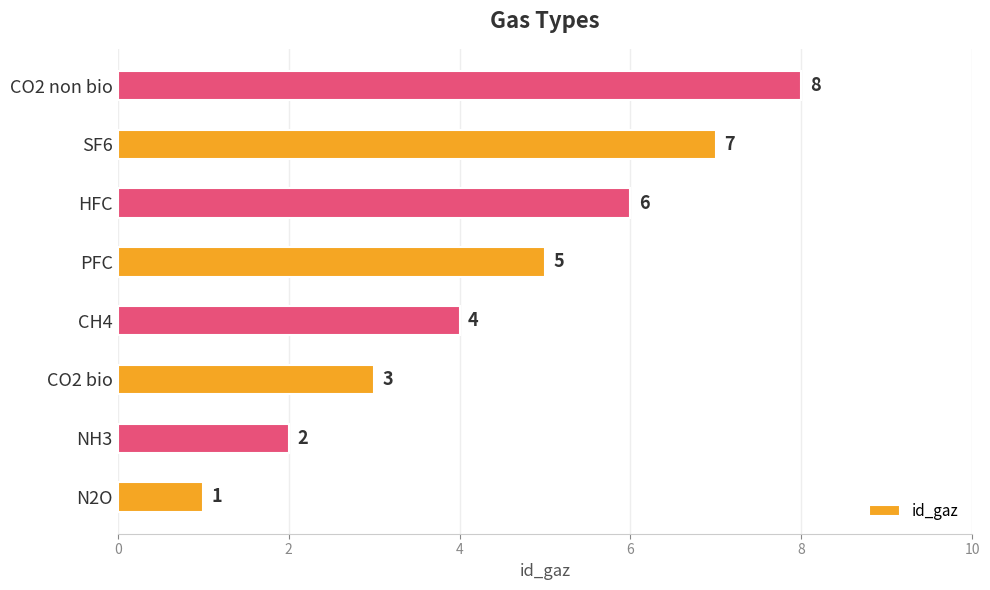

What is the change in value from N2O to CO2 non bio?

+7